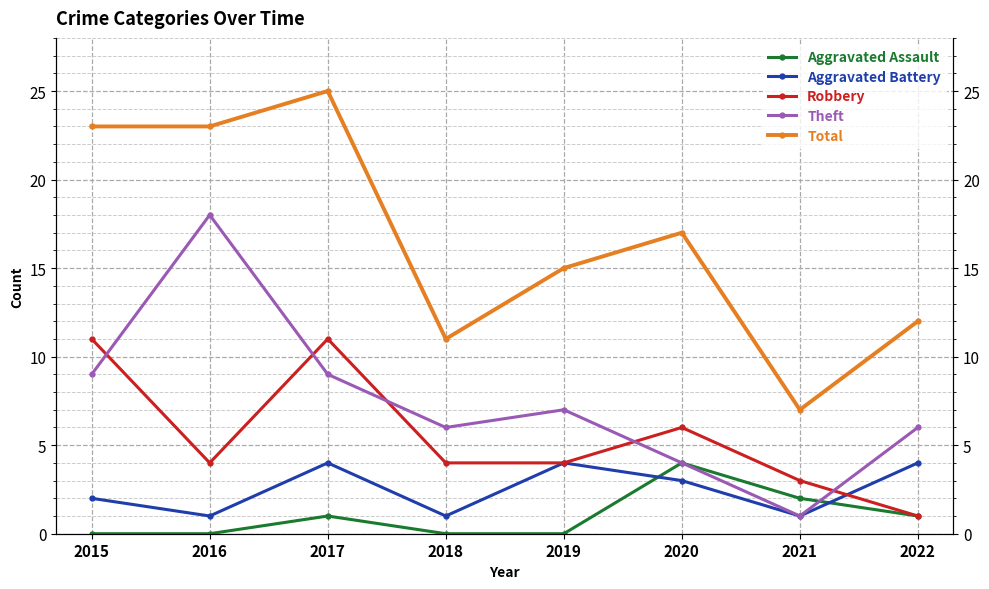

At which category is the sum across all series the highest?

2017